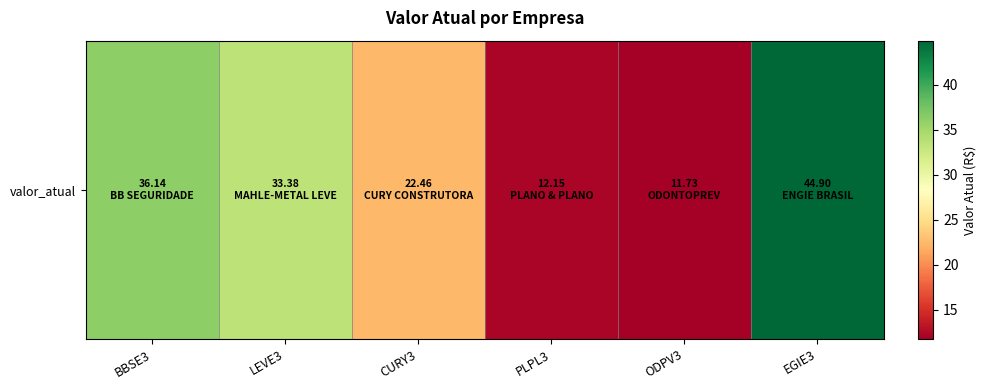

Which category has the lowest value across all series?

ODPV3